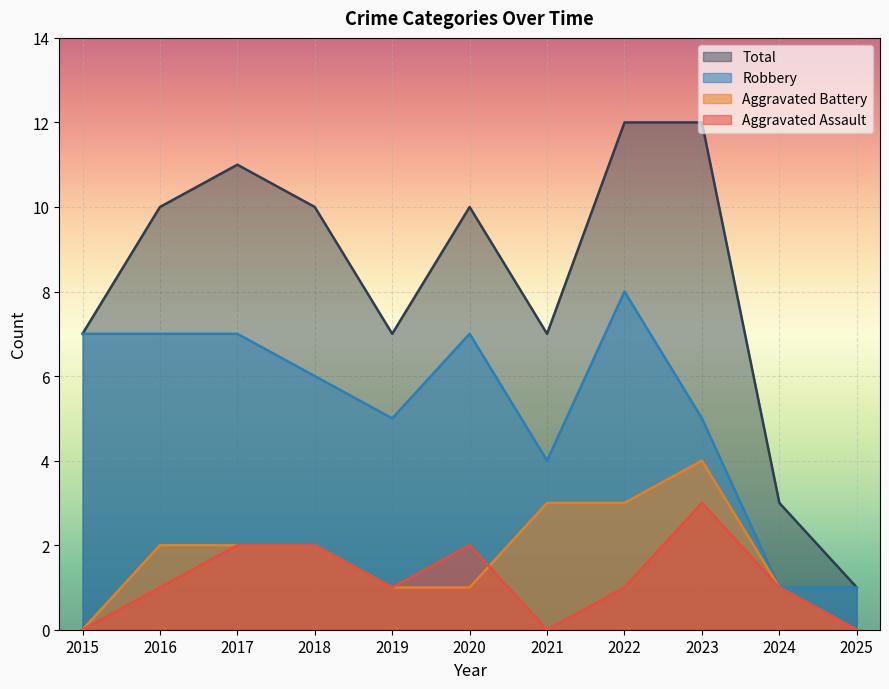

Which series has the largest range (max minus min)?

Total